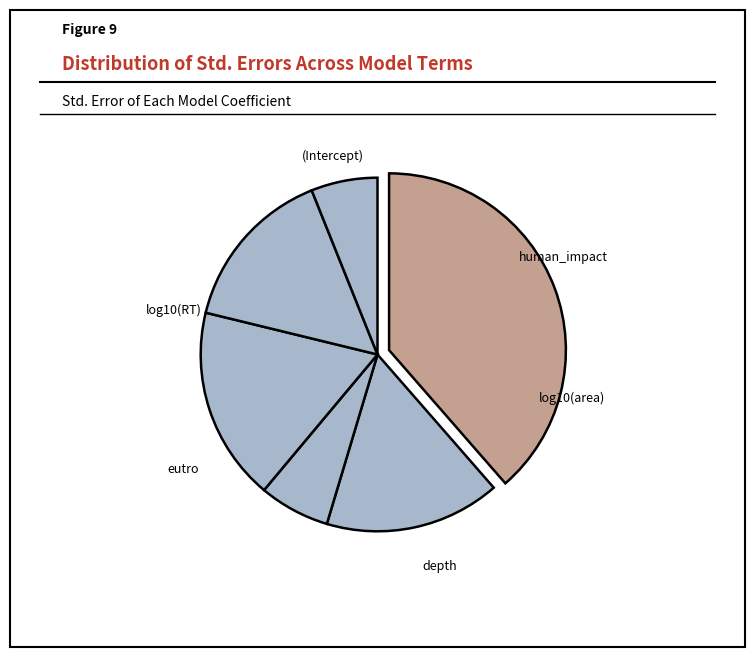

The human_impact slice represents 28% of the pie. True or false?

False